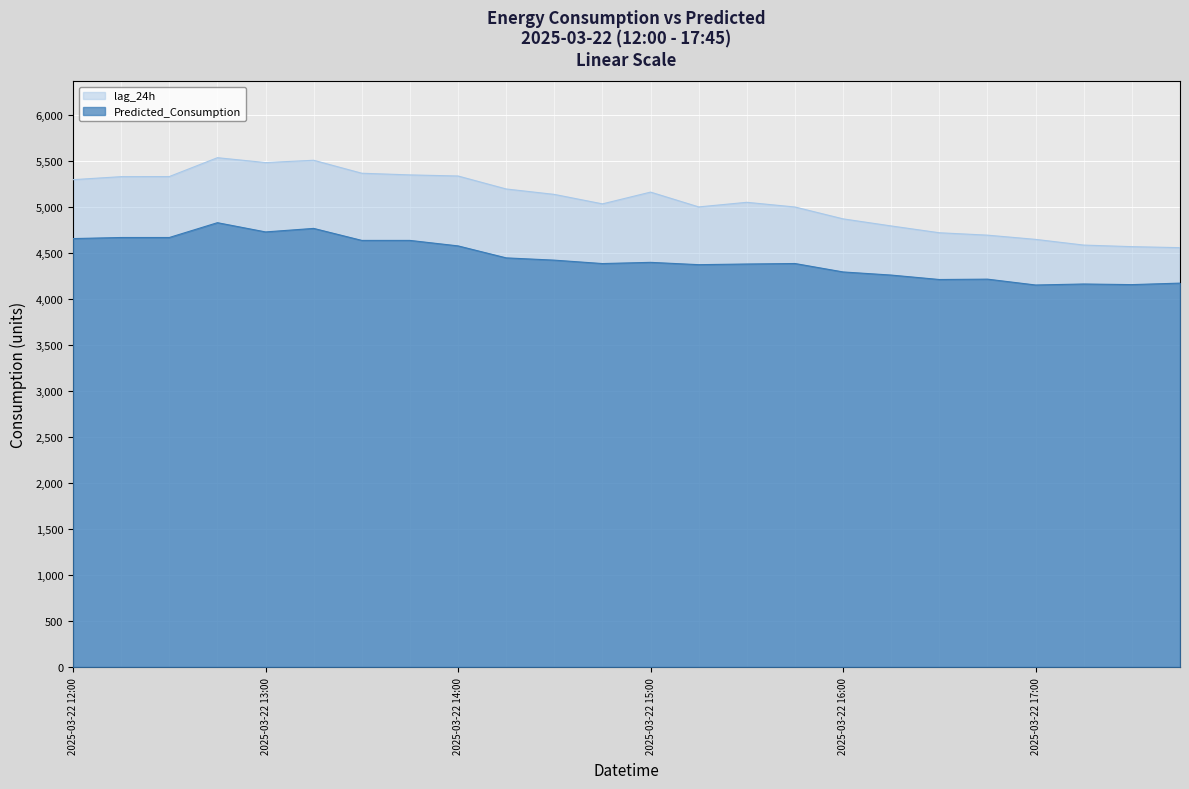

Which label corresponds to the smallest value in the chart?

2025-03-22 17:00